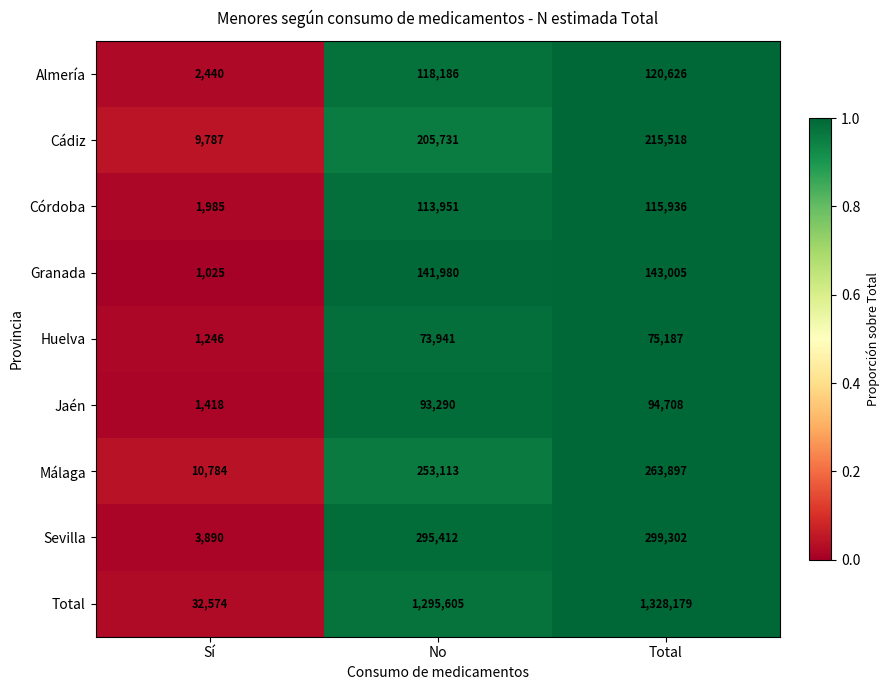

Read the Córdoba value at Sí.

1985